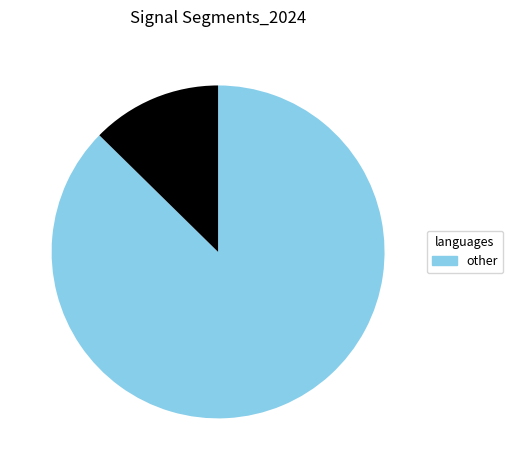

Is there a majority slice in this chart?

Yes